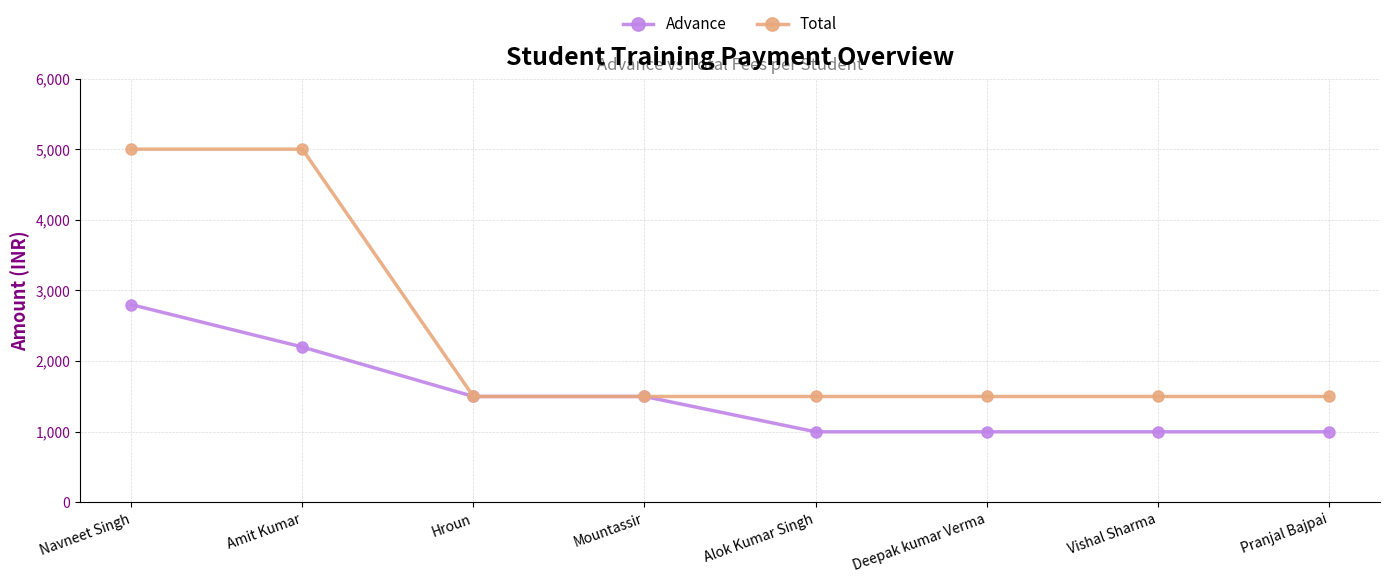

Reading right to left, what are all the values shown in this chart?

Advance: 1000	1000	1000	1000	1500	1500	2200	2800
Total: 1500	1500	1500	1500	1500	1500	5000	5000